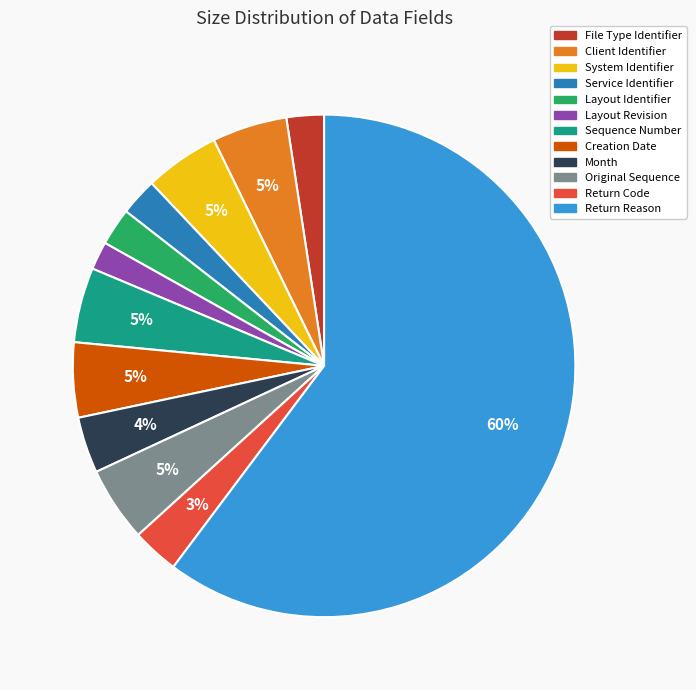

True or false: Service Identifier accounts for 2% of the total.

True